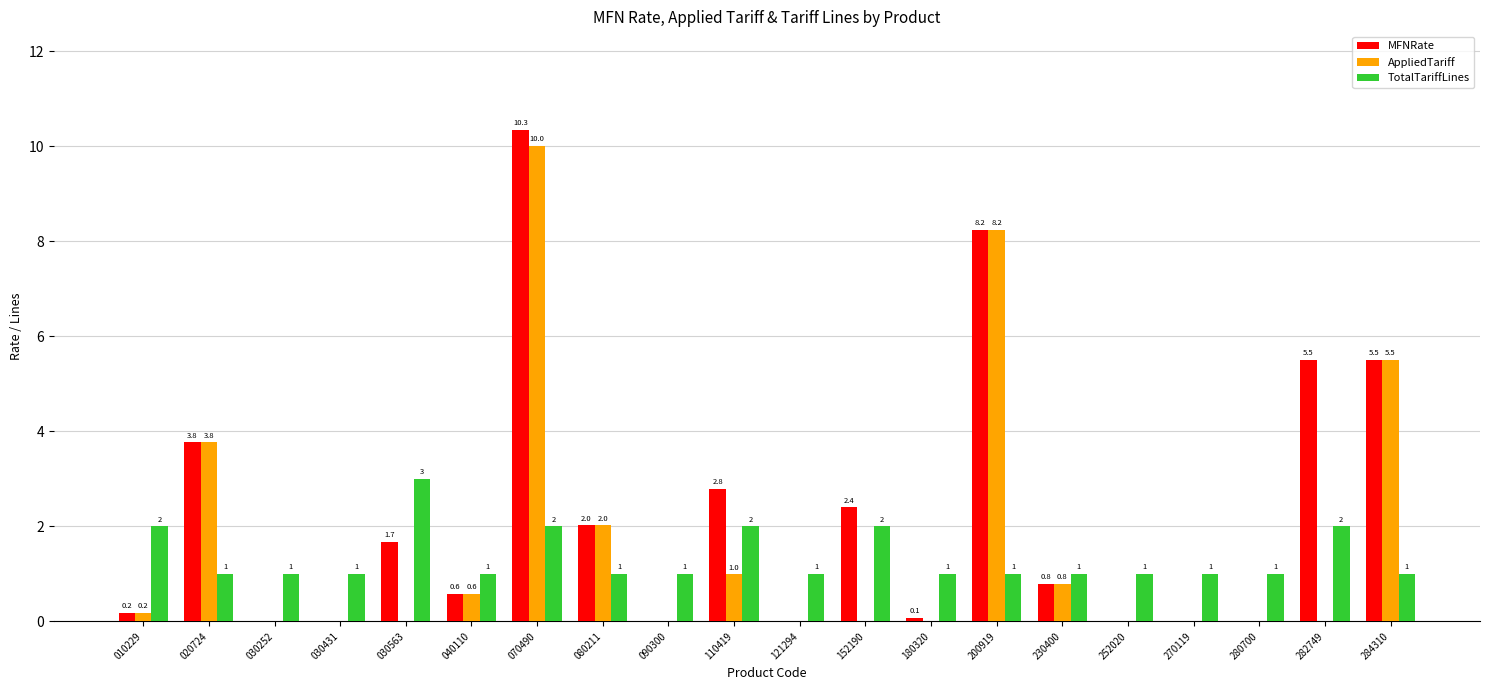

What is the sum of the TotalTariffLines values at 200919 and 252020?

2.0